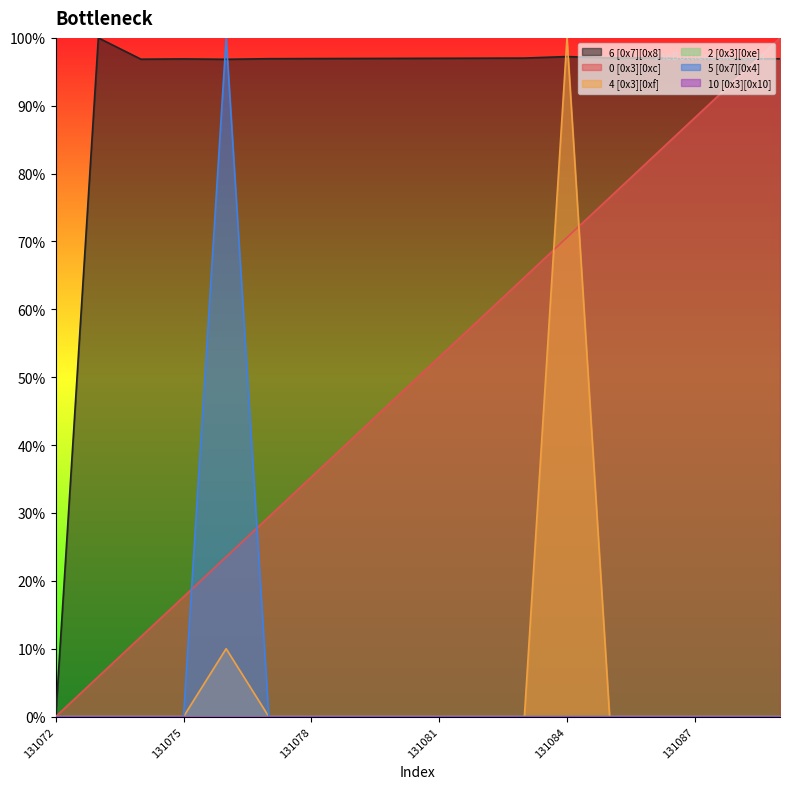

Reading left to right, extract all data points from this chart.

6 [0x7][0x8]: 0.0	1.0	1.0	1.0	1.0	1.0	1.0	1.0	1.0	1.0	1.0	1.0	1.0	1.0	1.0	1.0	1.0	1.0
0 [0x3][0xc]: 0.0	0.1	0.1	0.2	0.2	0.3	0.4	0.4	0.5	0.5	0.6	0.6	0.7	0.8	0.8	0.9	0.9	1.0
4 [0x3][0xf]: 0.0	0.0	0.0	0.0	0.1	0.0	0.0	0.0	0.0	0.0	0.0	0.0	1.0	0.0	0.0	0.0	0.0	0.0
5 [0x7][0x4]: 0.0	0.0	0.0	0.0	1.0	0.0	0.0	0.0	0.0	0.0	0.0	0.0	0.0	0.0	0.0	0.0	0.0	0.0